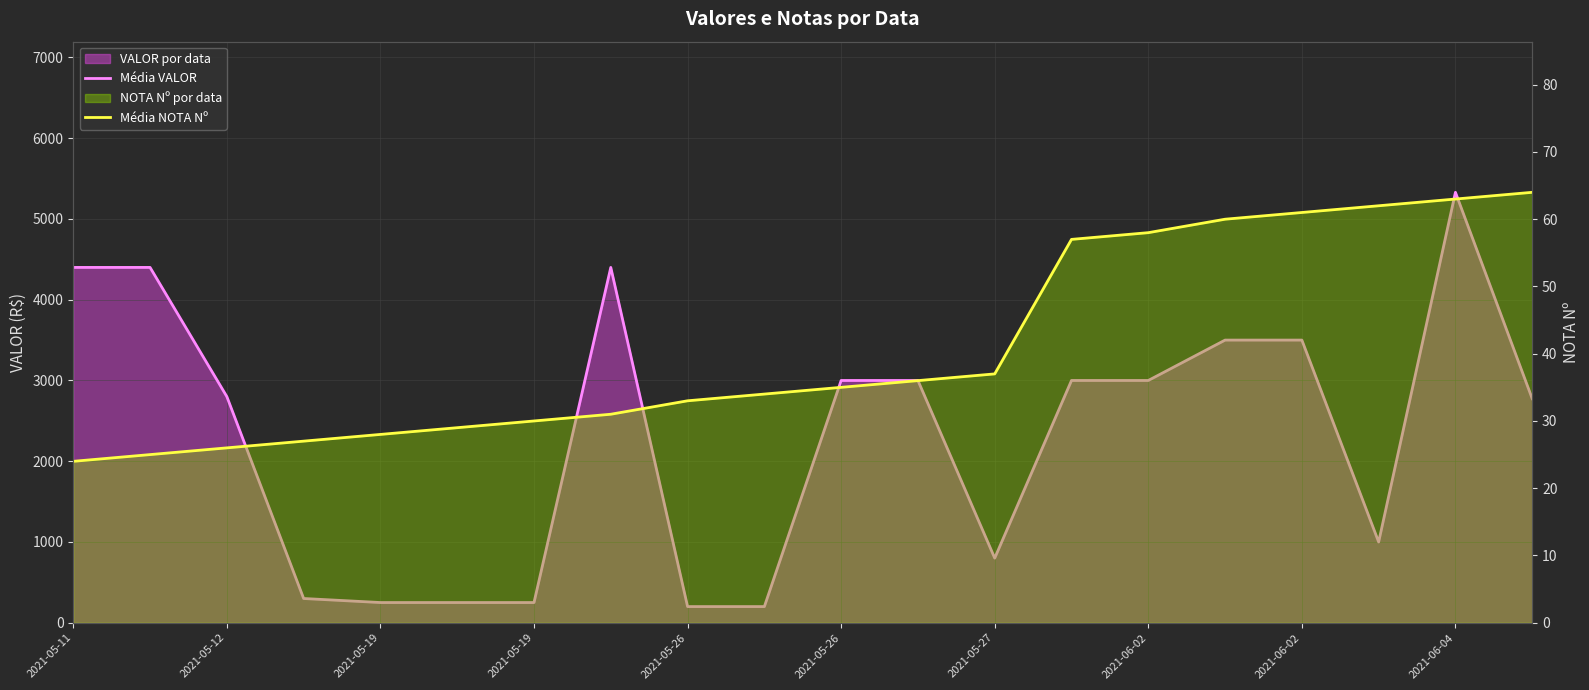

What is the spread (max minus min) of values at 2021-05-26?

222